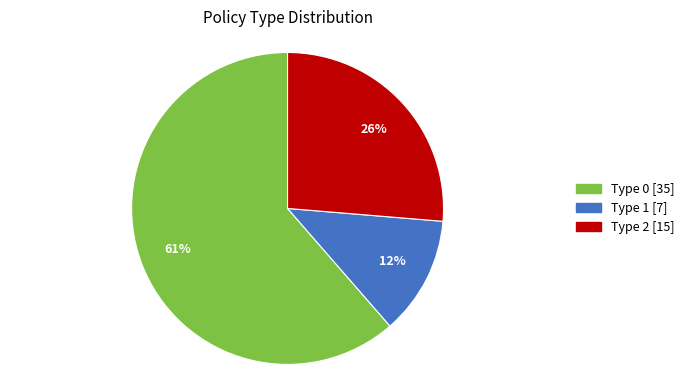

Does Type 0 account for over 50% of the chart?

Yes